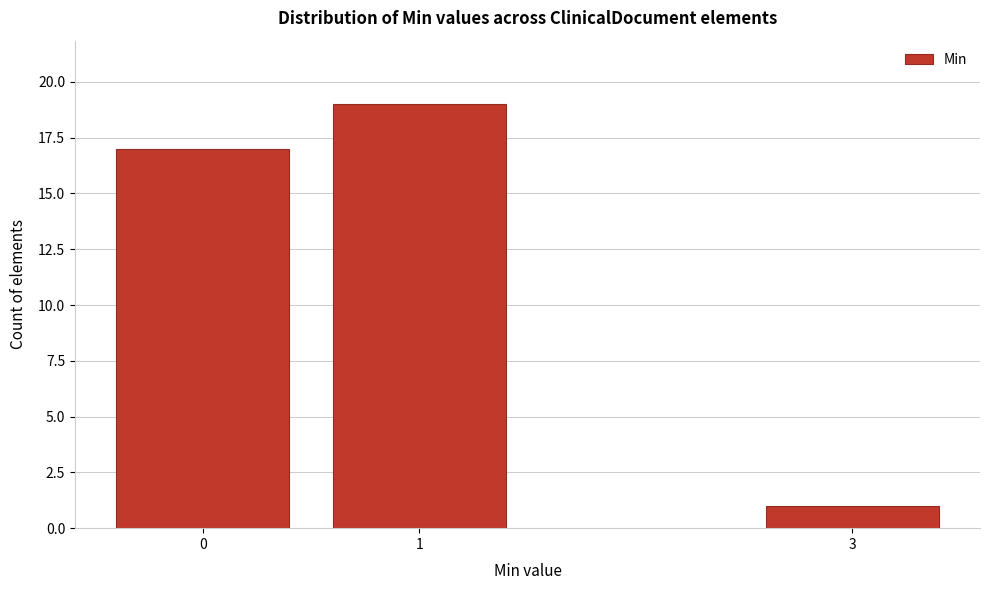

Reading left to right, transcribe all the data shown in this chart.

17	19	1